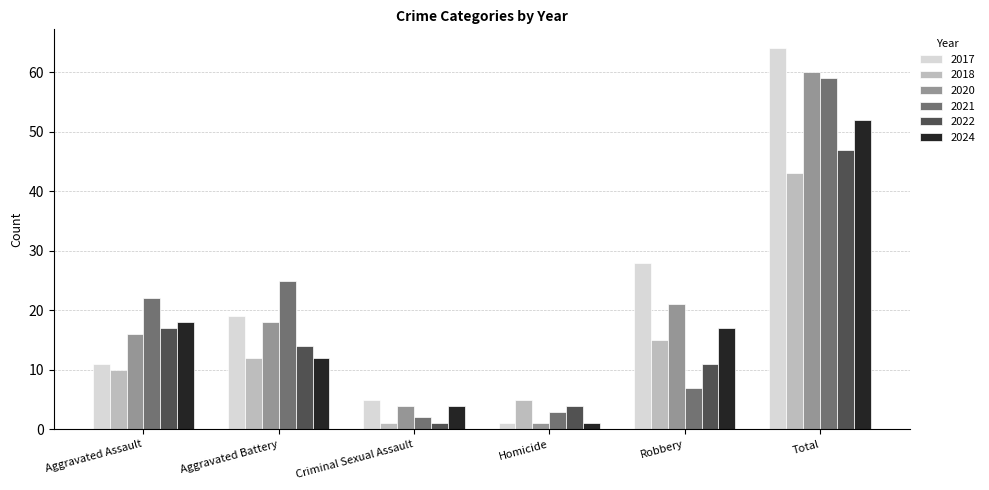

Rank the categories by 2017 value from highest to lowest.

Total, Robbery, Aggravated Battery, Aggravated Assault, Criminal Sexual Assault, Homicide